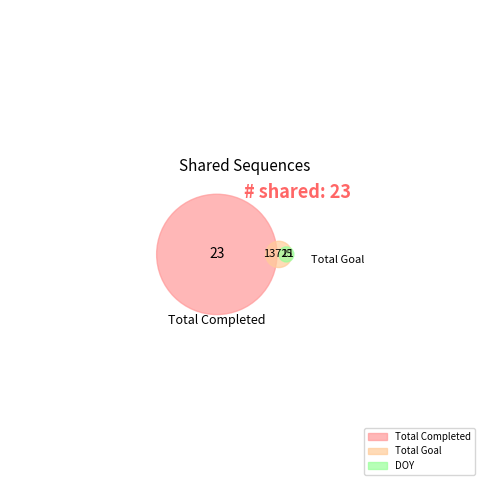

Approximately how many times larger is the value at Total Goal compared to DOY?

914.7